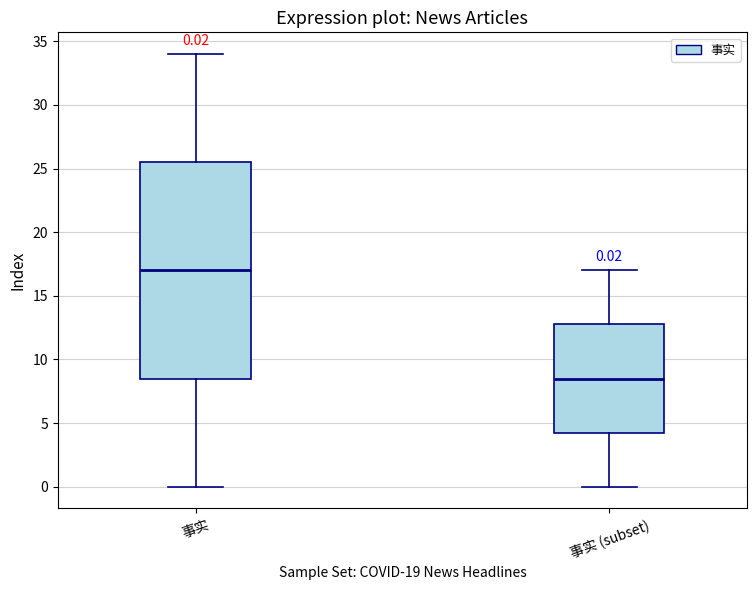

Comparing the boxes themselves (not the whiskers), which one is the tallest?

事实